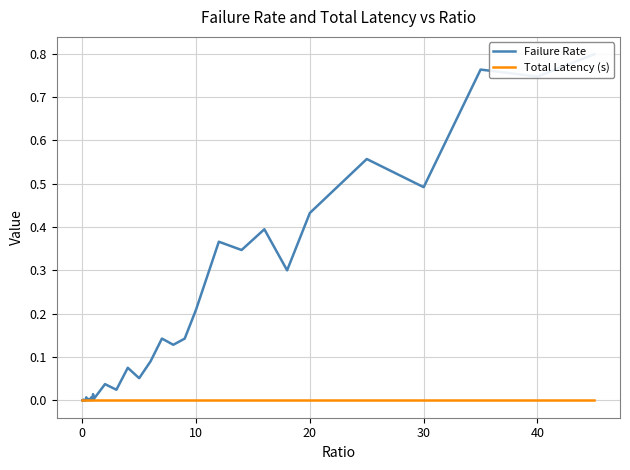

The value of Total Latency (s) at 10 is 0.0. True or false?

True